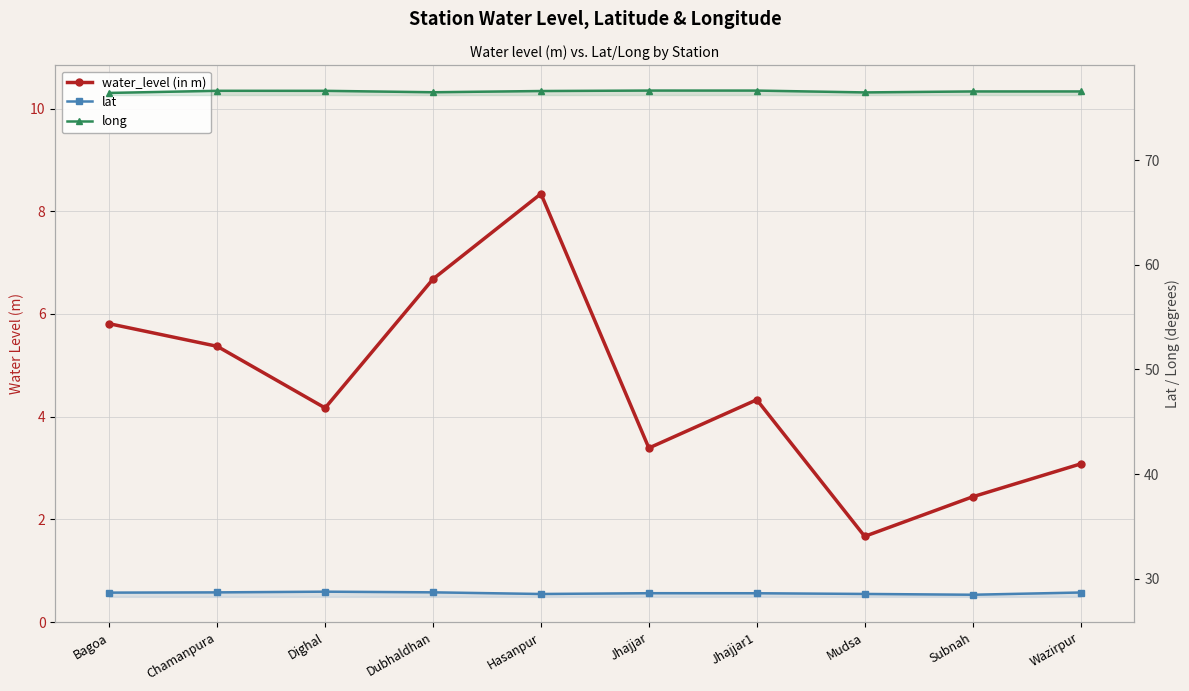

Does the chart have visible grid lines?

Yes